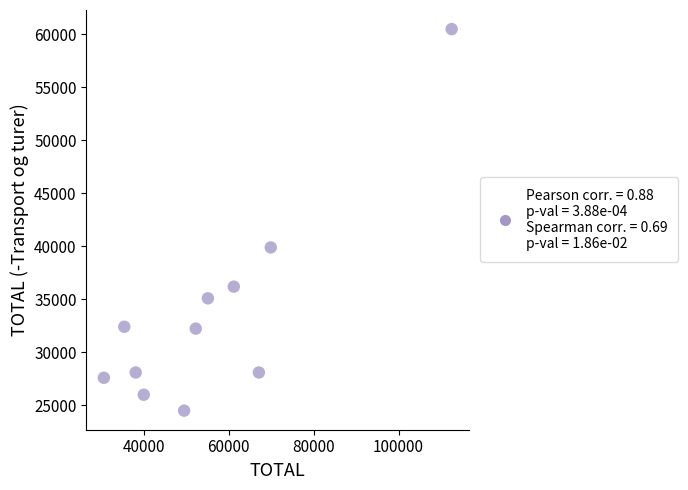

What Y value in the scatter plot is closest to 42500?

39900